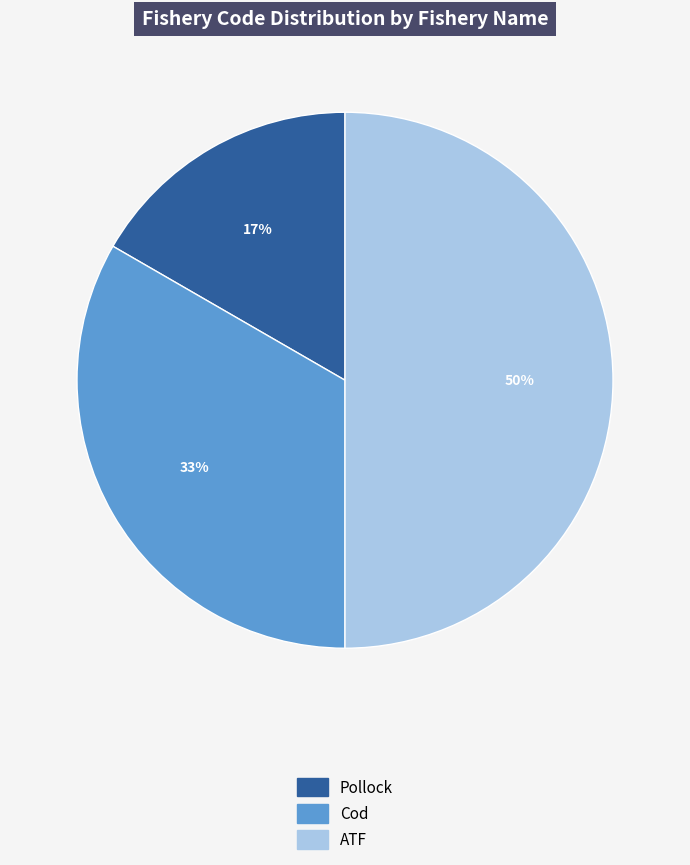

Rank the categories by value from highest to lowest.

ATF, Cod, Pollock